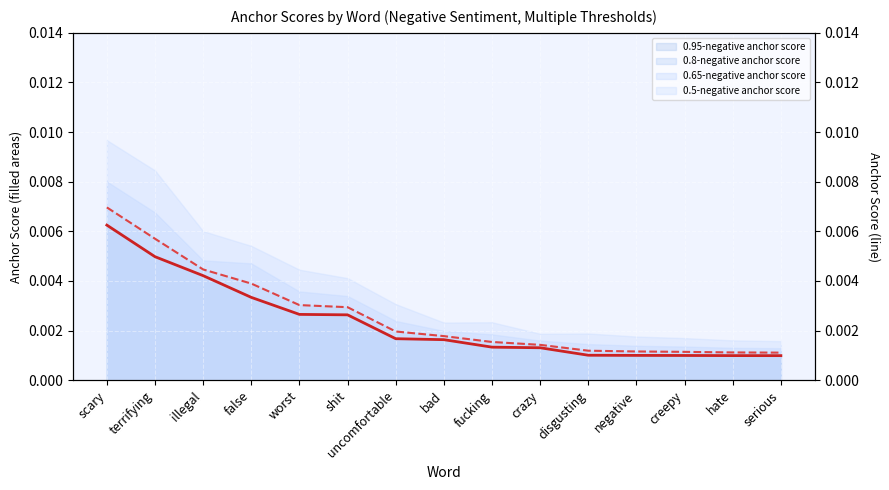

Is the value of 0.95-negative anchor score line at false greater than the value of 0.8-negative anchor score line at false?

No